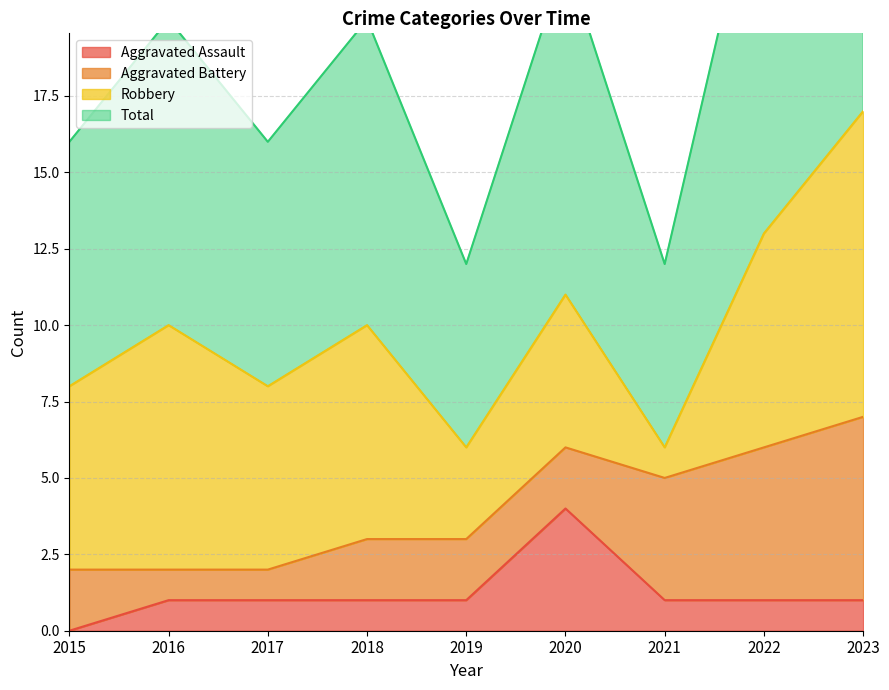

At which label does Aggravated Assault reach its minimum?

2015